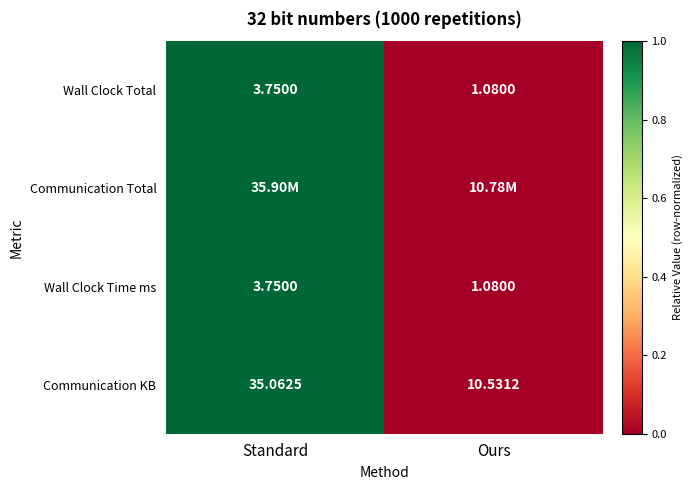

At which label is Wall Clock Time ms closest to 2?

Ours